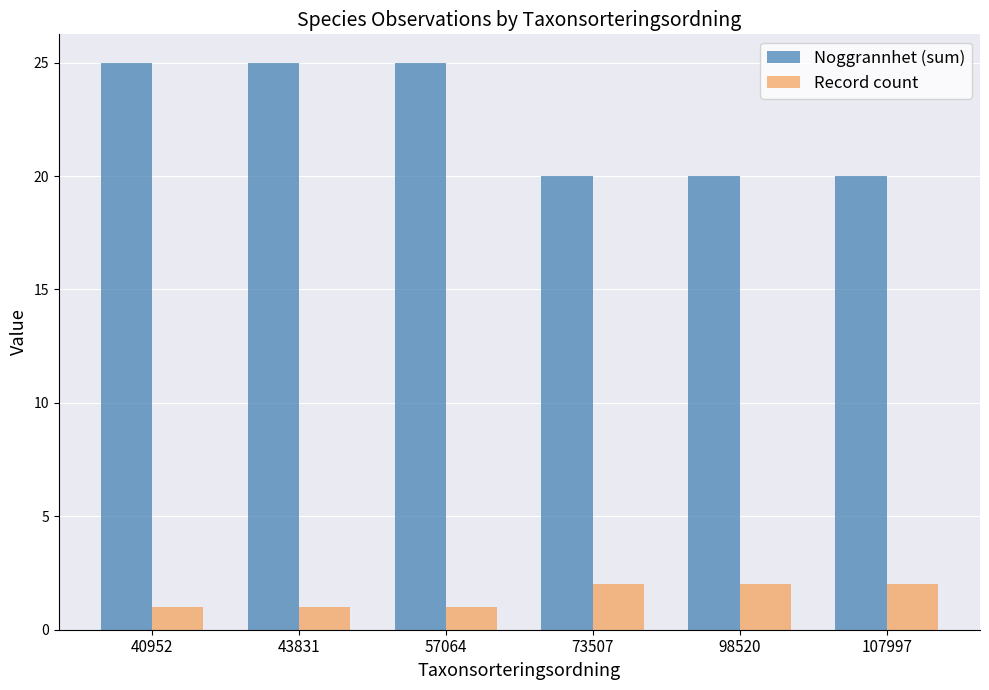

What is the difference between the highest and lowest values at 57064?

24